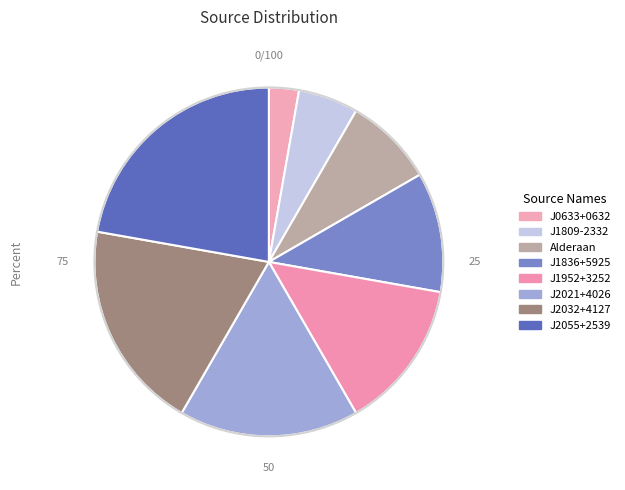

What is the smallest slice in the pie chart?

J0633+0632